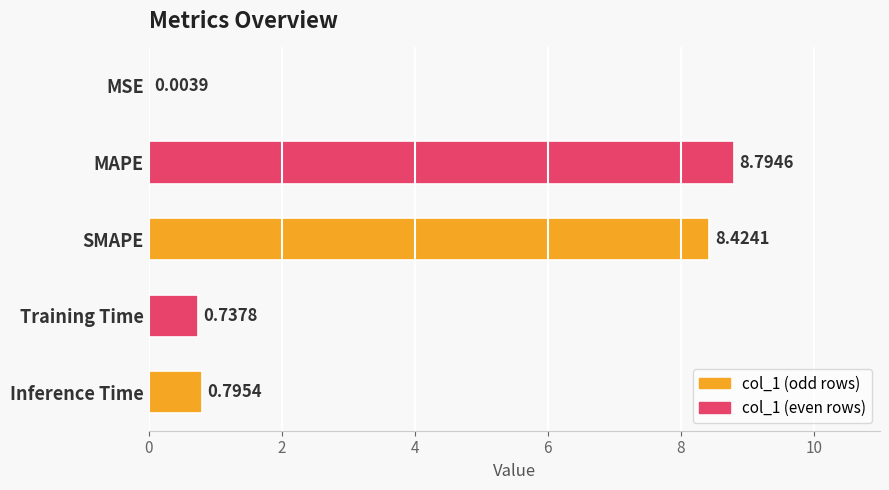

At which label is the value closest to 4?

Inference Time